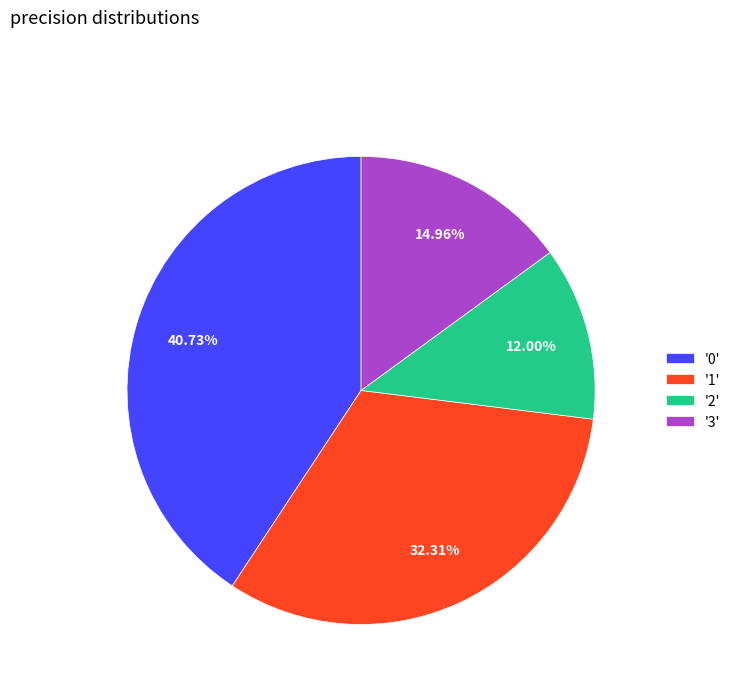

Does '1' account for over 50% of the chart?

No